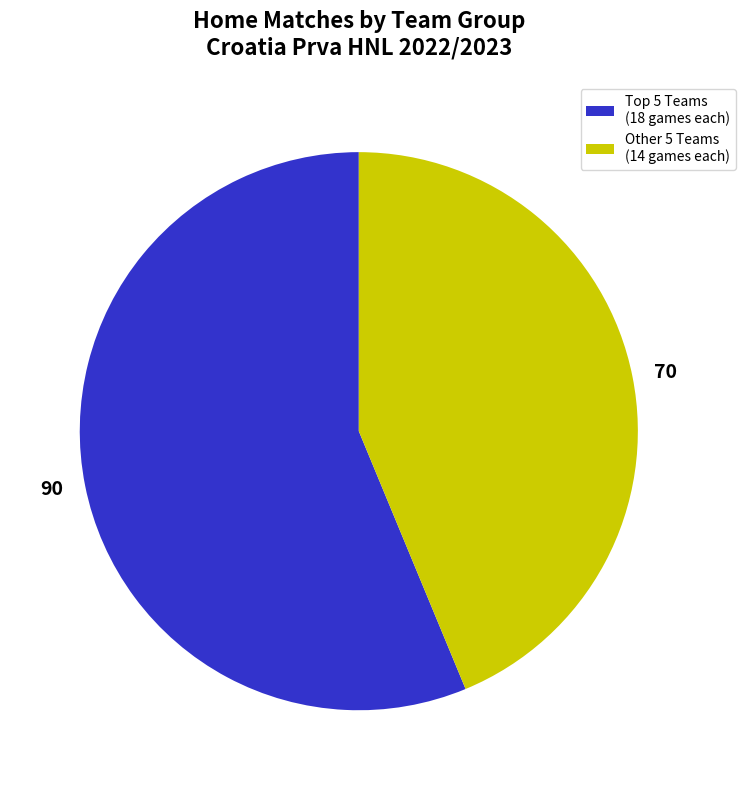

The 70 slice represents 57% of the pie. True or false?

False